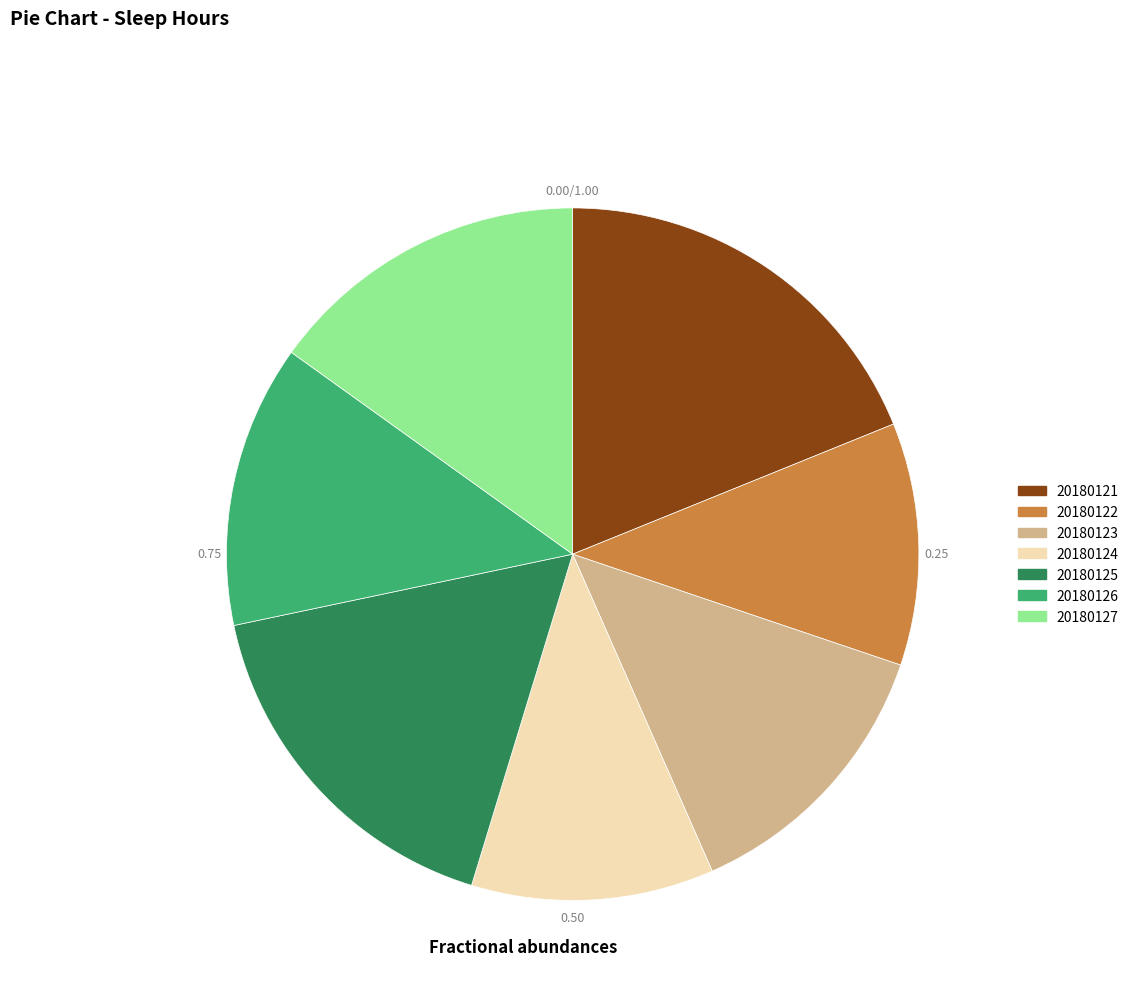

Rank the categories by value from lowest to highest.

20180122, 20180124, 20180123, 20180126, 20180127, 20180125, 20180121